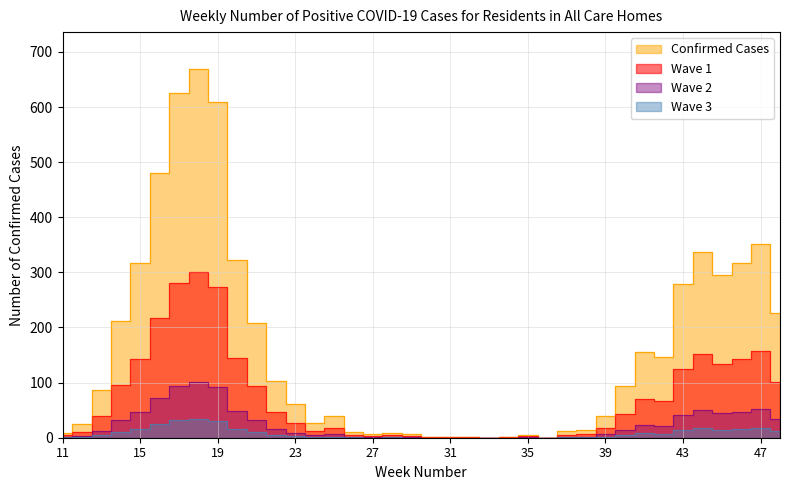

How many values are above zero?

36